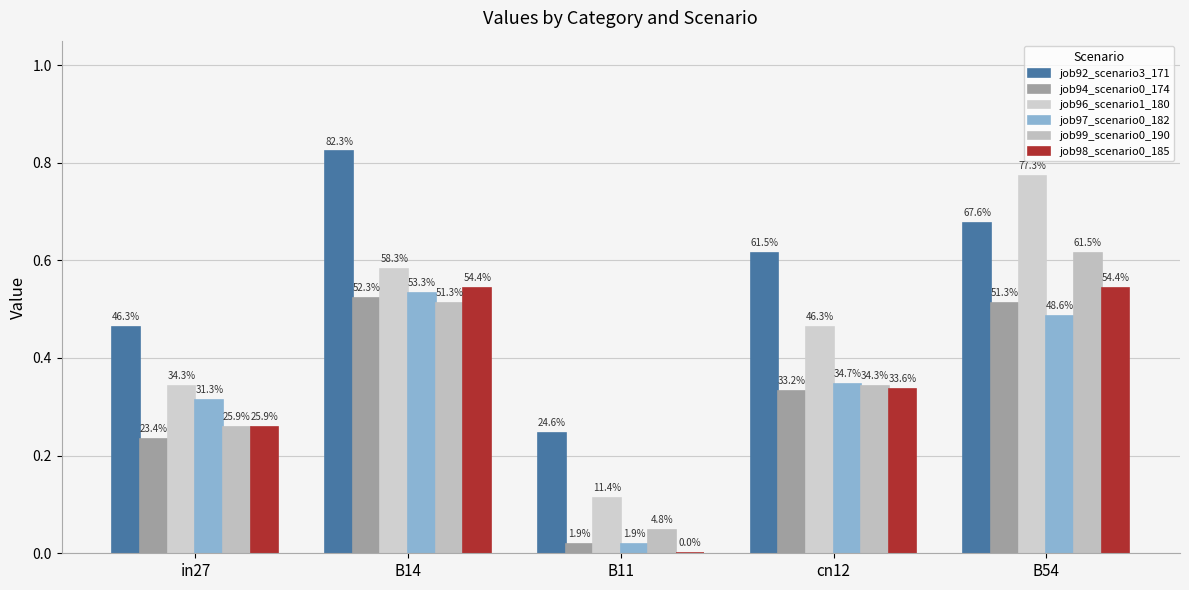

At cn12, list the series in order from smallest to largest.

job94_scenario0_174, job98_scenario0_185, job99_scenario0_190, job97_scenario0_182, job96_scenario1_180, job92_scenario3_171